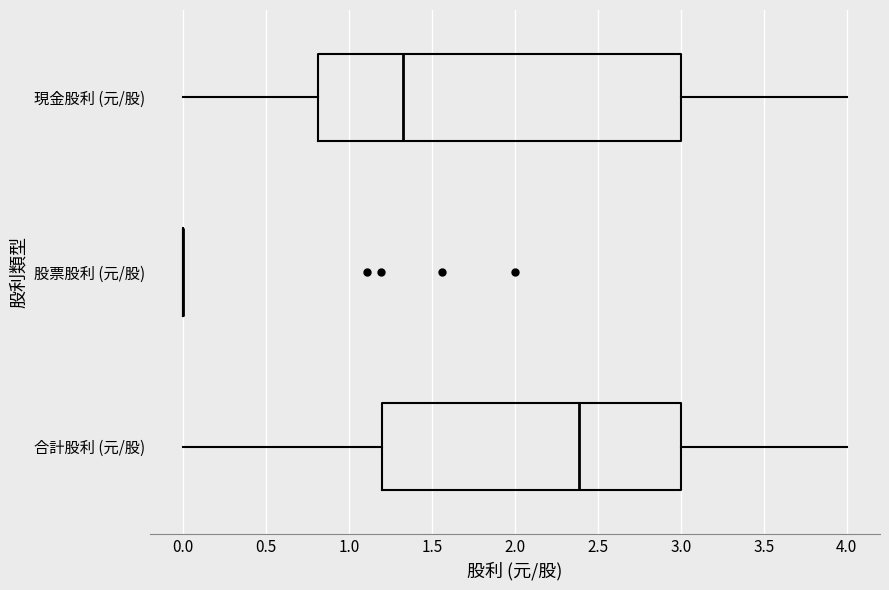

Comparing the boxes themselves (not the whiskers), which one is the widest?

現金股利 (元/股)